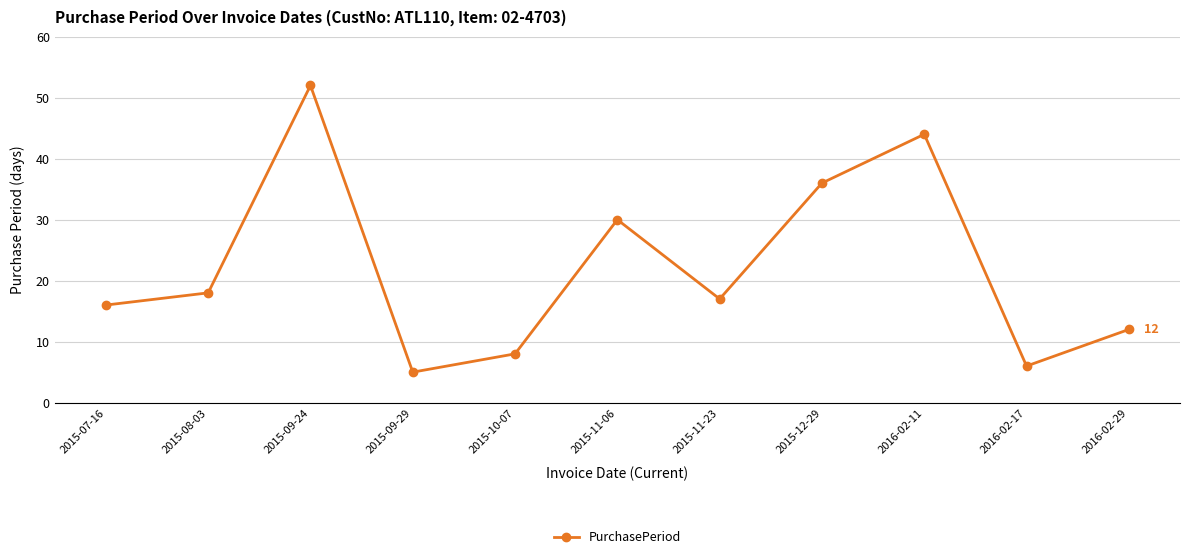

What is the label of the 11th point from the left?

2016-02-29